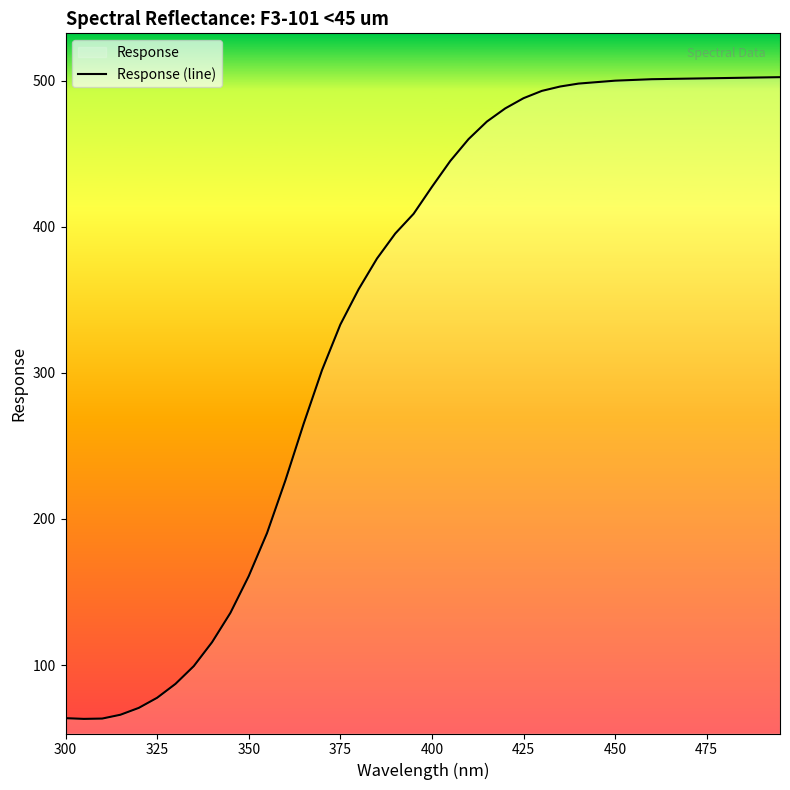

What is the smallest value displayed?

63.1